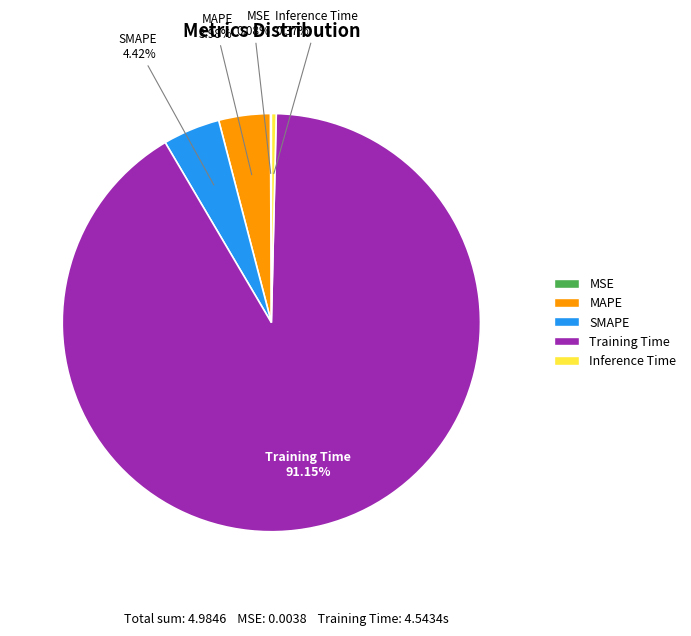

What is the largest slice in the pie chart?

Training Time